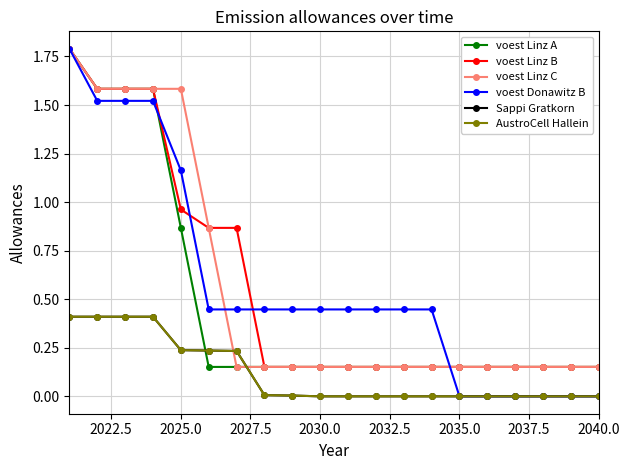

List the series in order of their peak value, lowest first.

Sappi Gratkorn, AustroCell Hallein, voest Linz A, voest Linz B, voest Linz C, voest Donawitz B